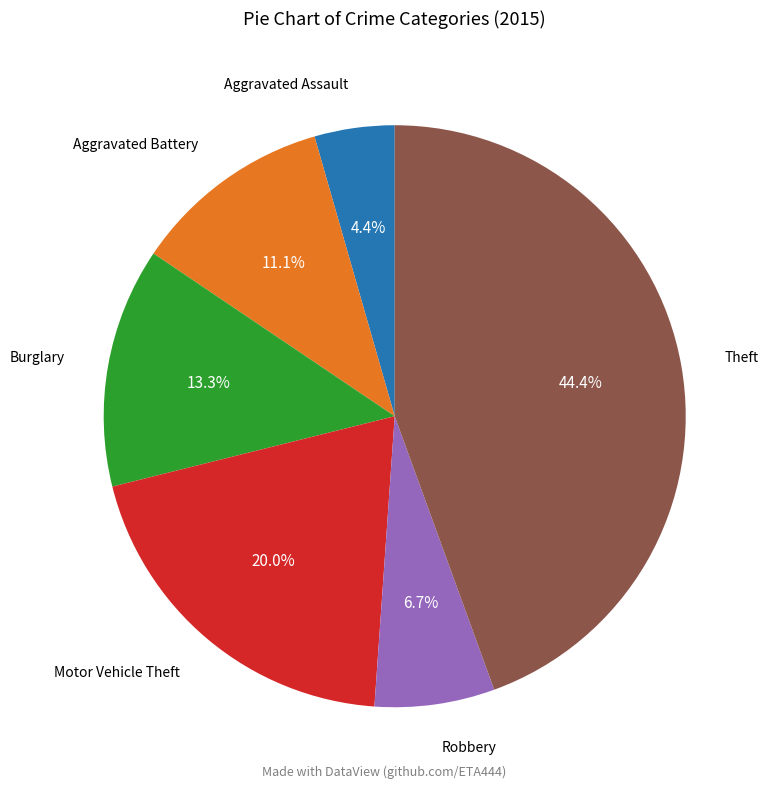

To the nearest percent, what is the average slice percentage?

17%